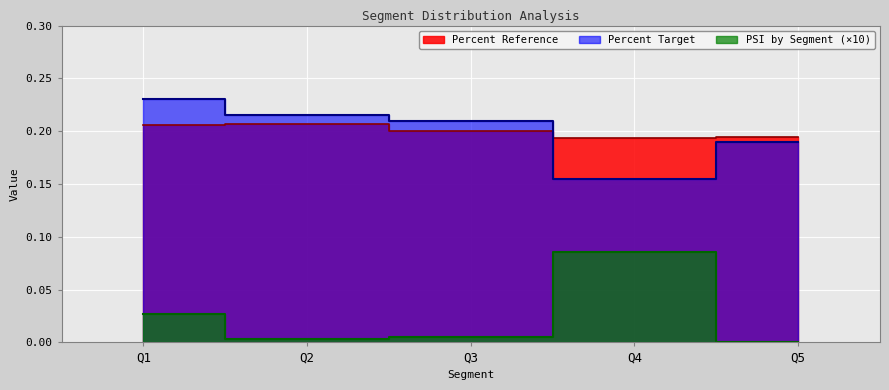

True or false: Percent Reference and PSI by Segment cross at least once.

False